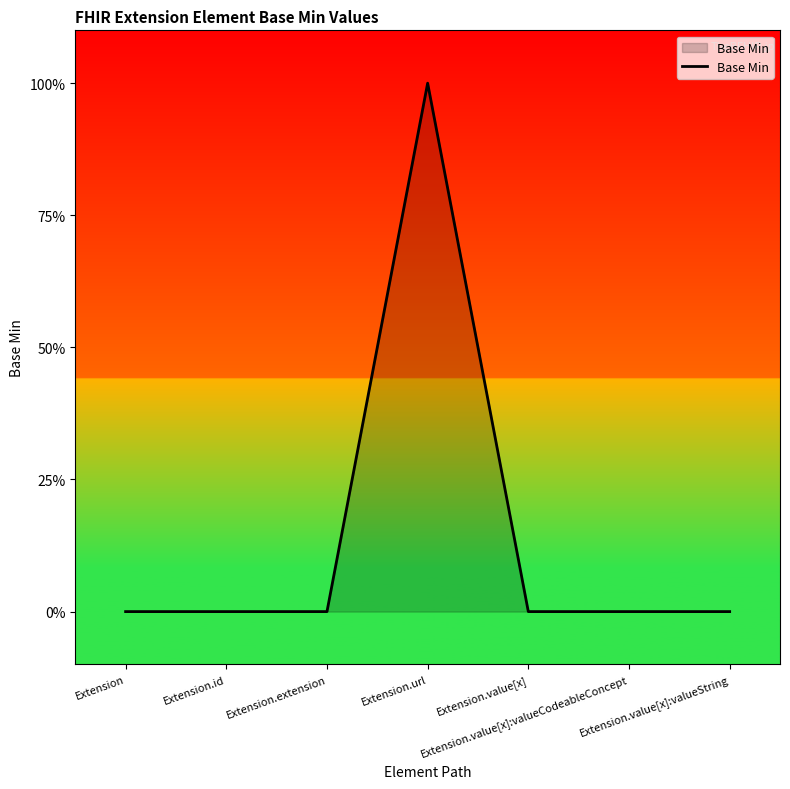

What is the change in value from Extension.extension to Extension.url?

+1